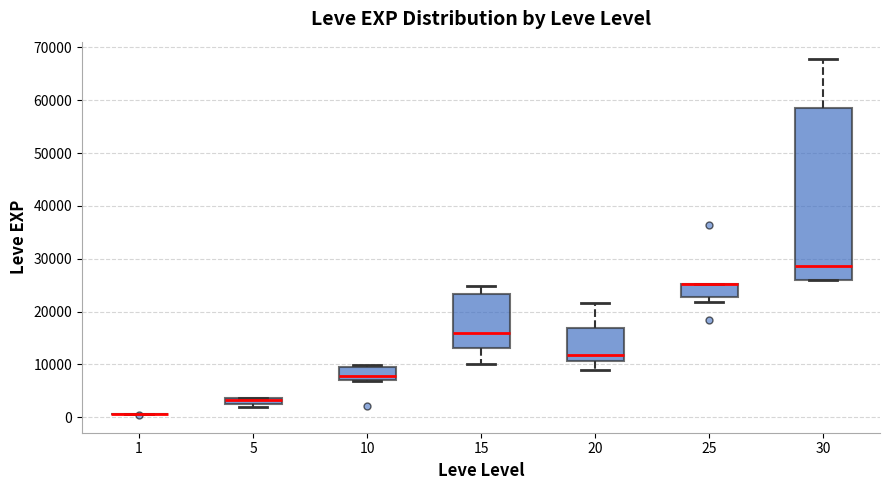

Comparing the boxes themselves (not the whiskers), which one is the tallest?

30